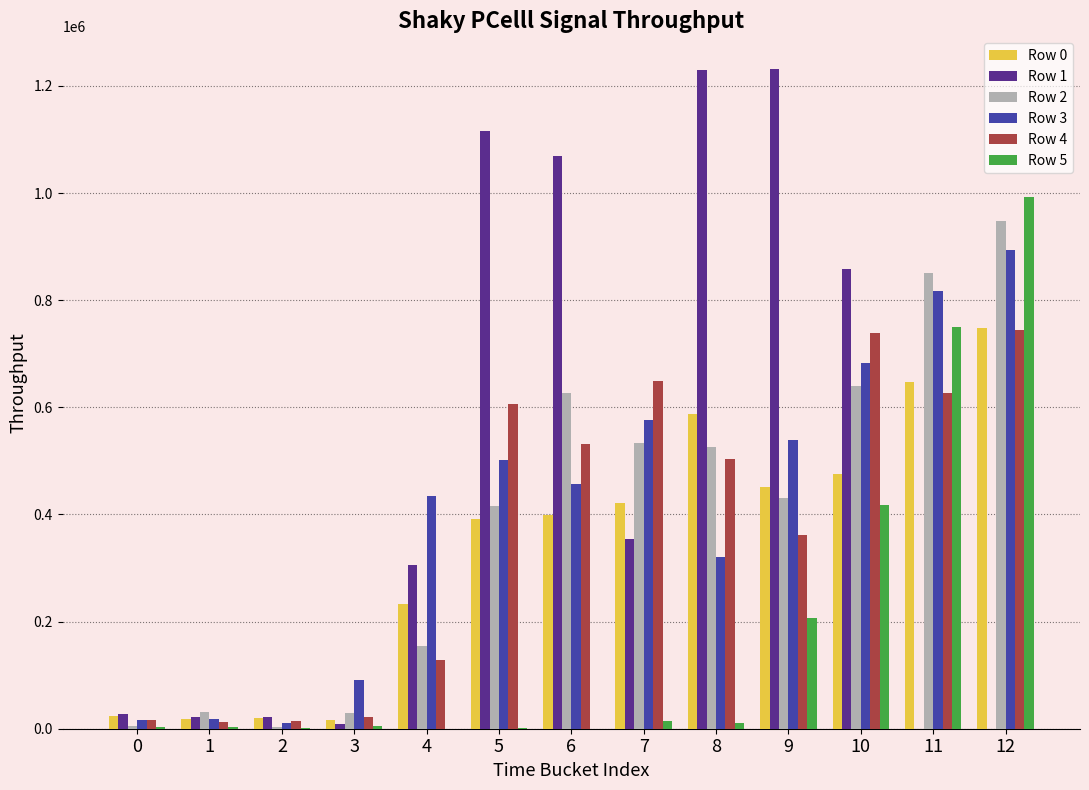

The value of Row 4 at 4 is 36654. True or false?

False